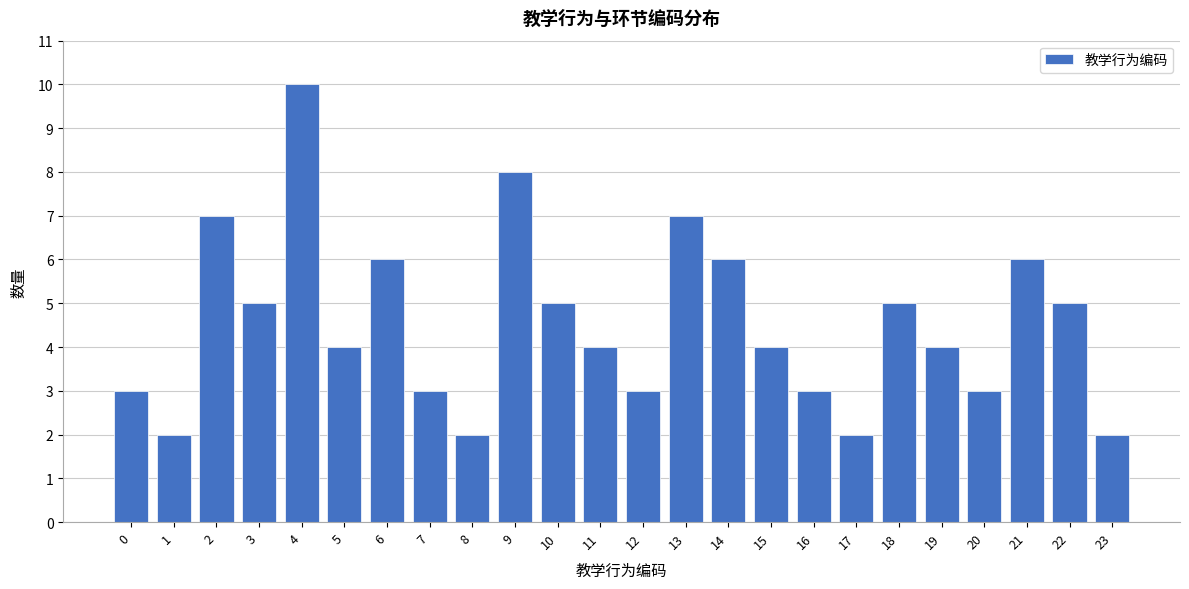

Reading right to left, extract all data points from this chart.

2	5	6	3	4	5	2	3	4	6	7	3	4	5	8	2	3	6	4	10	5	7	2	3